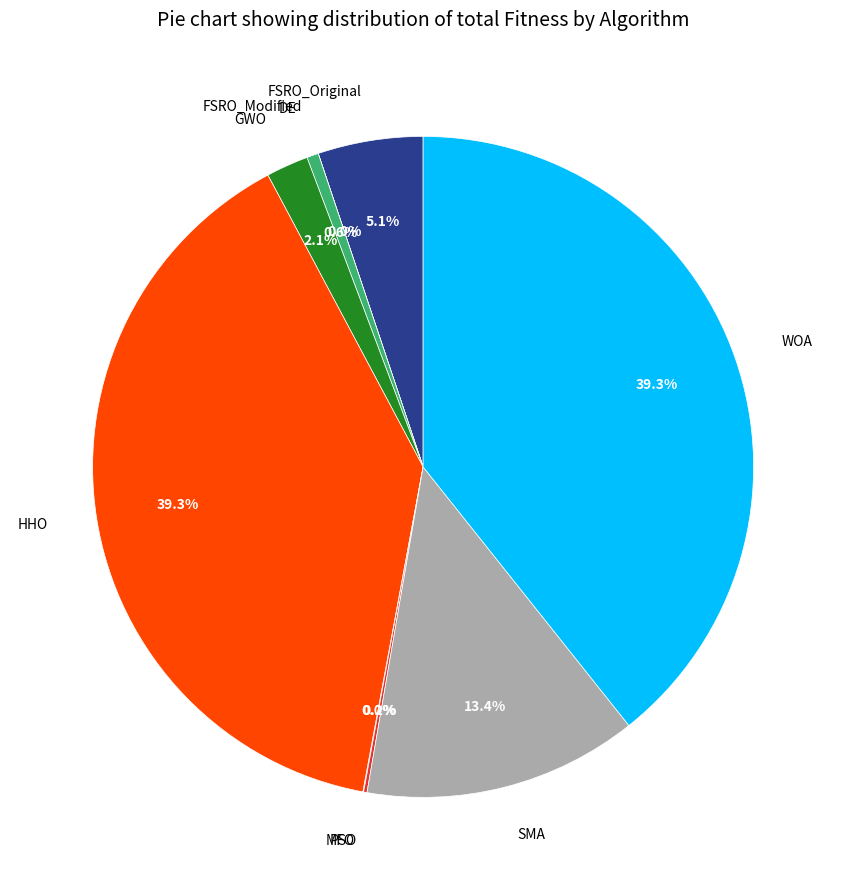

Does any single category account for the majority?

No